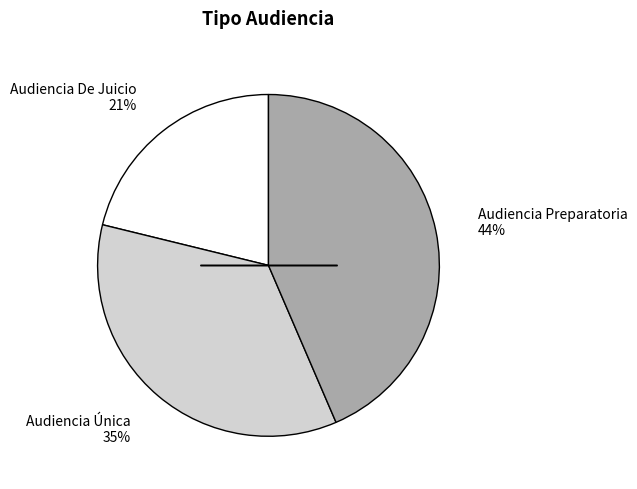

To the nearest percent, what percentage of the pie is Audiencia Preparatoria?

44%